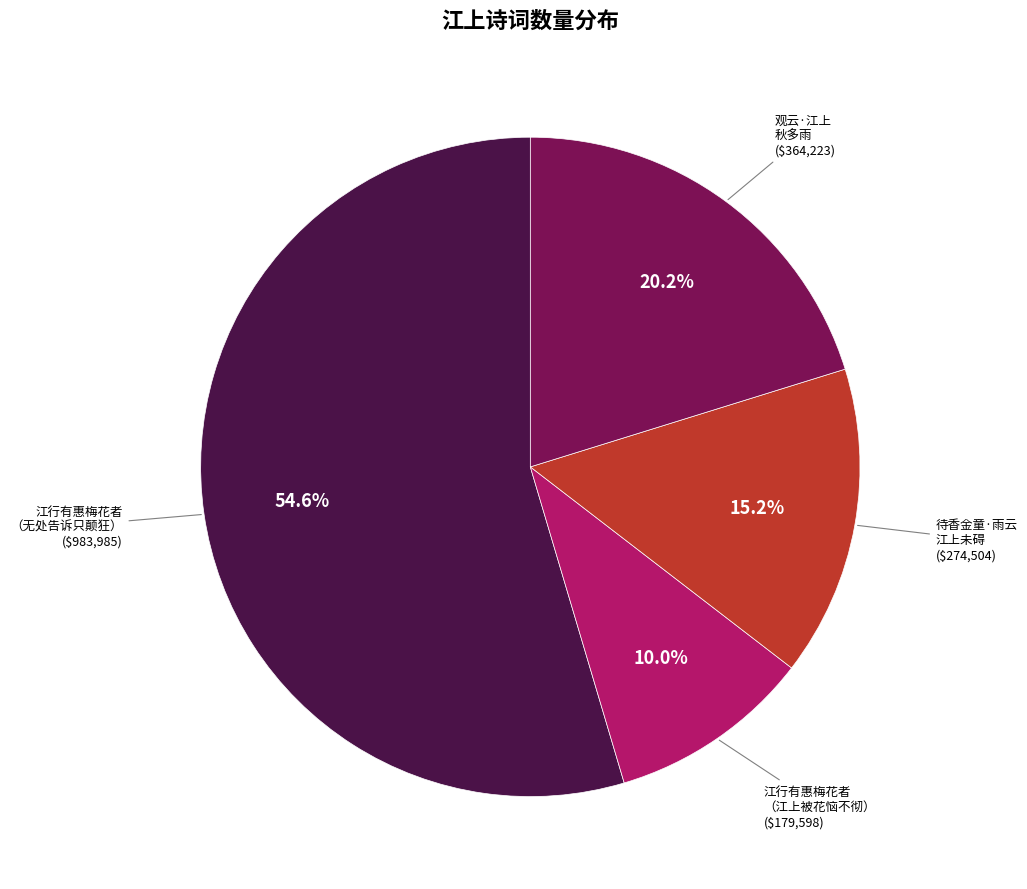

How many segments does this pie chart have?

4